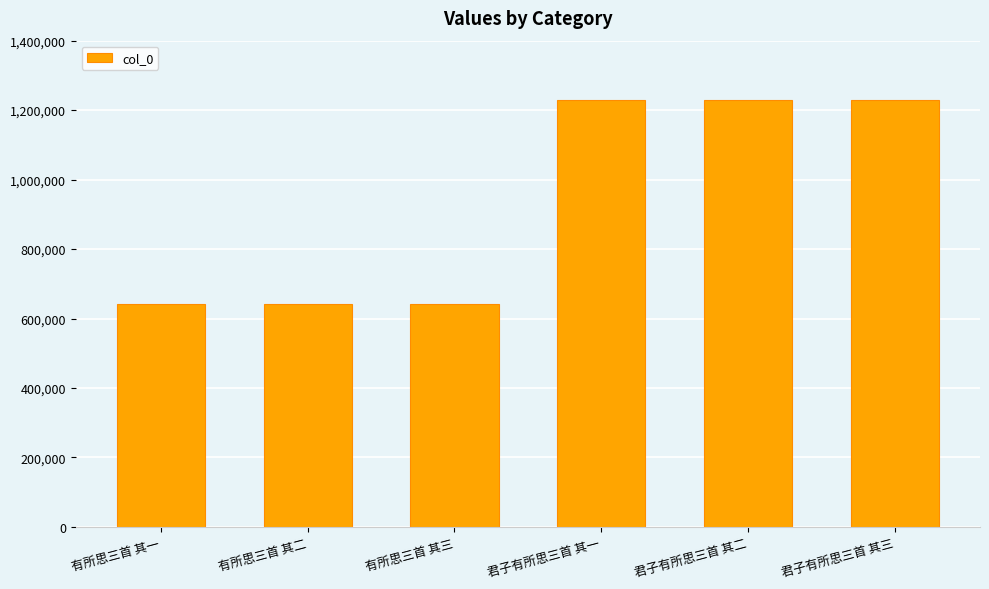

What is the minimum value shown in the chart?

642395